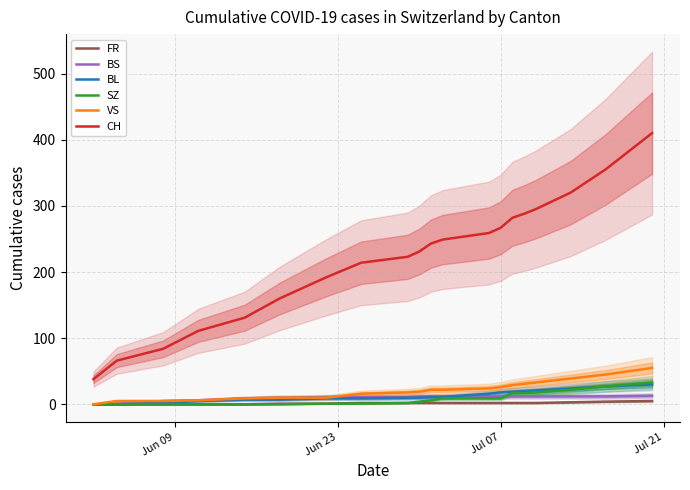

What is the difference between the second highest and minimum values in the BS series?

12